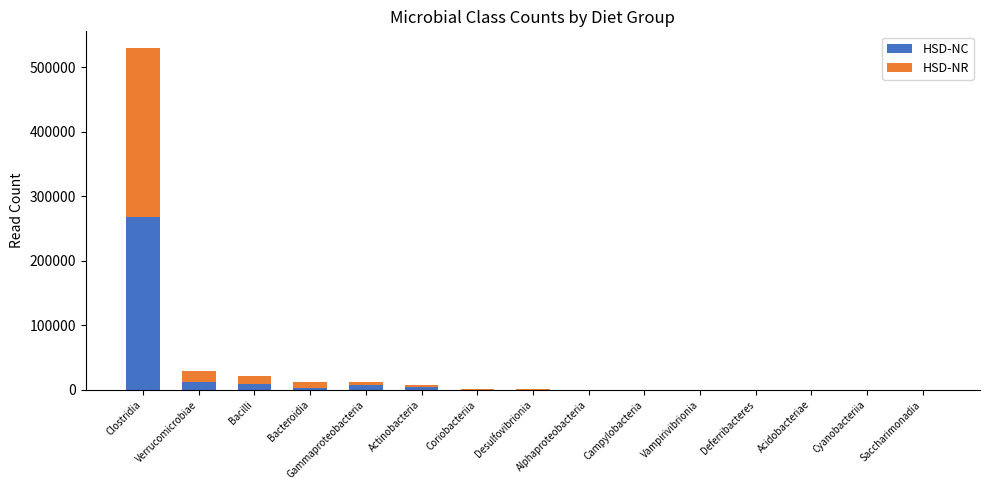

What is the total value across all series at Verrucomicrobiae?

29444